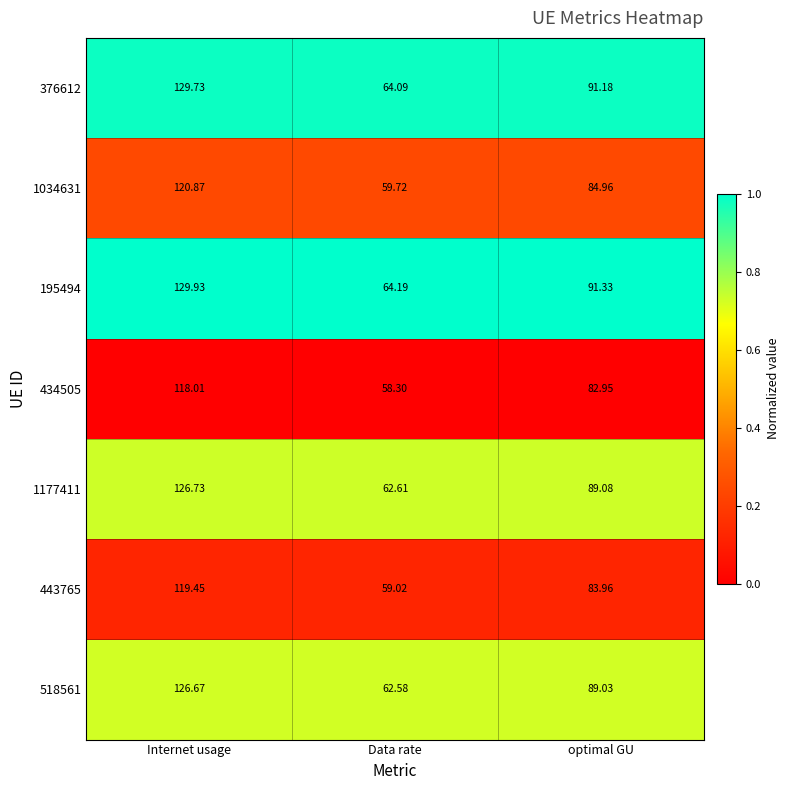

At Internet usage, list the series in order from largest to smallest.

195494, 376612, 1177411, 518561, 1034631, 443765, 434505